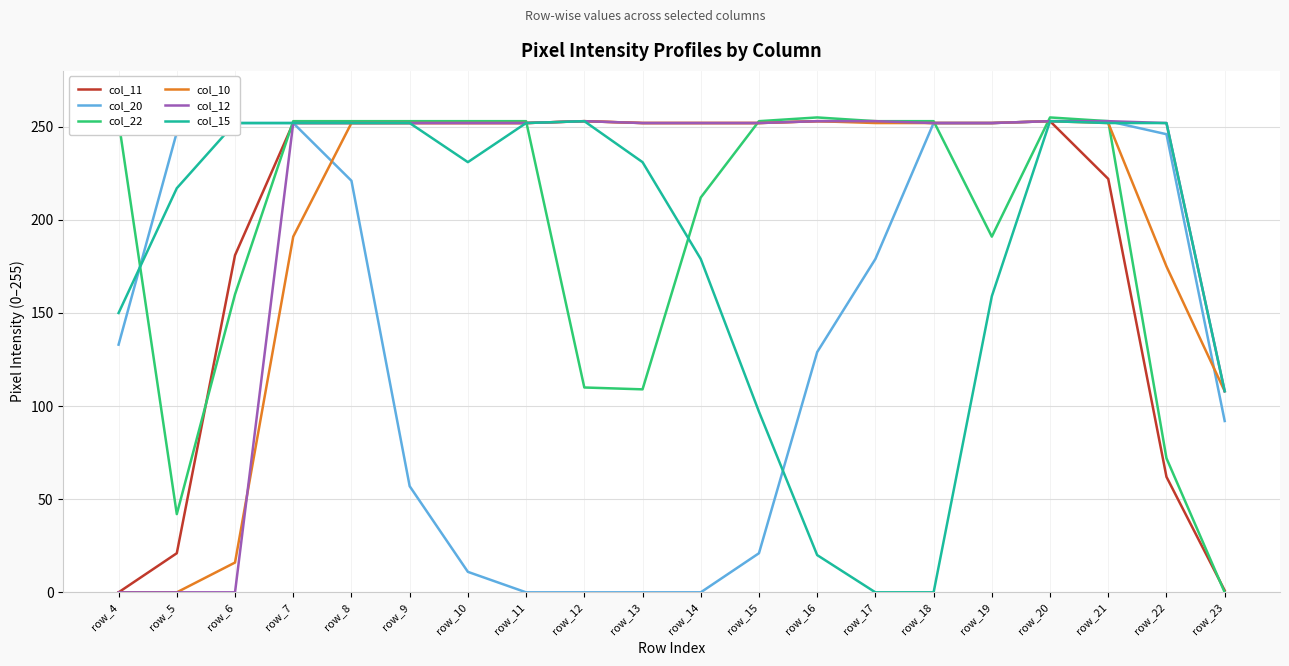

At how many categories does at least one series exceed 90?

20